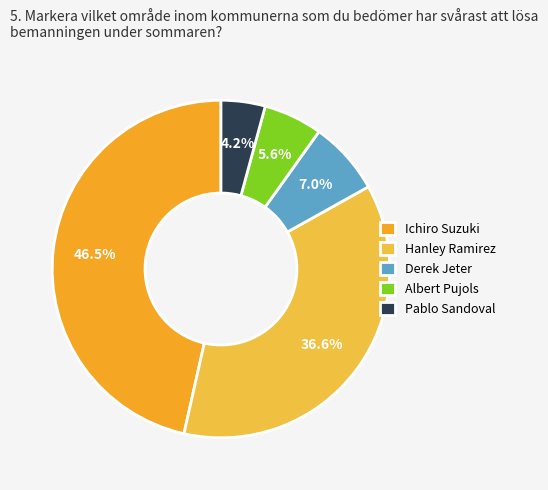

Which category has the smallest portion of the pie?

Pablo Sandoval